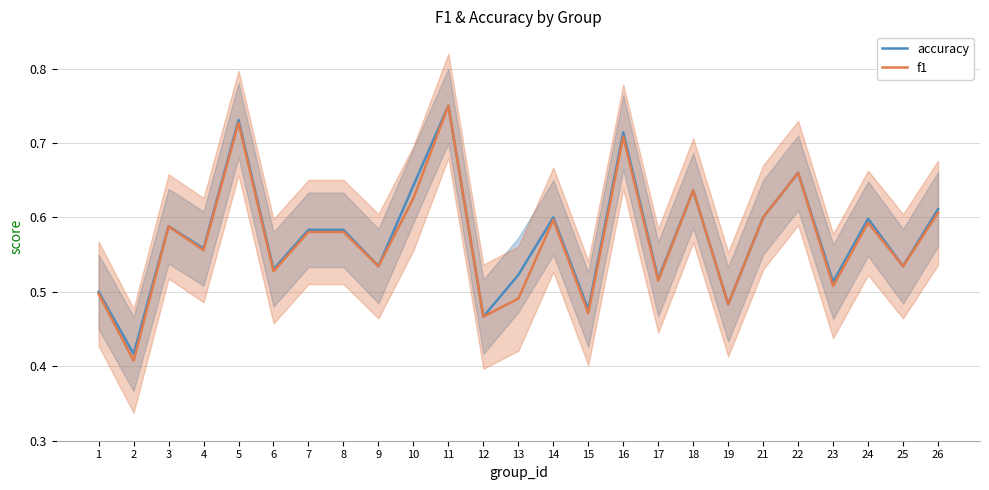

What is the average value of the f1 series?

0.6